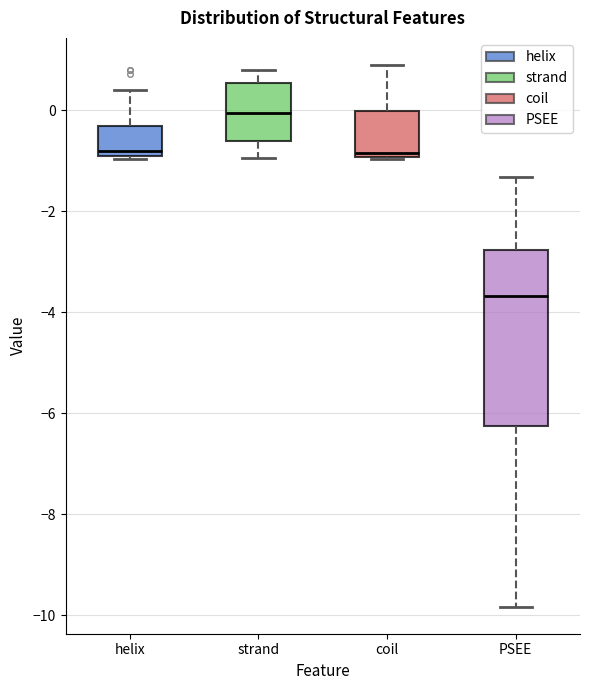

Reading left to right, transcribe this box plot: for each box, give where its median line is, the range the box spans, and where its two whiskers end, as read against the y-axis. The values are not printed on the chart, so give them approximately, as read against the axis.

helix: median -0.8, box -1.0 to -0.4, whiskers -1.0 to 0.4
strand: median 0.0, box -0.6 to 0.6, whiskers -1.0 to 0.8
coil: median -0.8, box -1.0 to 0.0, whiskers -1.0 to 1.0
PSEE: median -3.6, box -6.2 to -2.8, whiskers -9.8 to -1.4